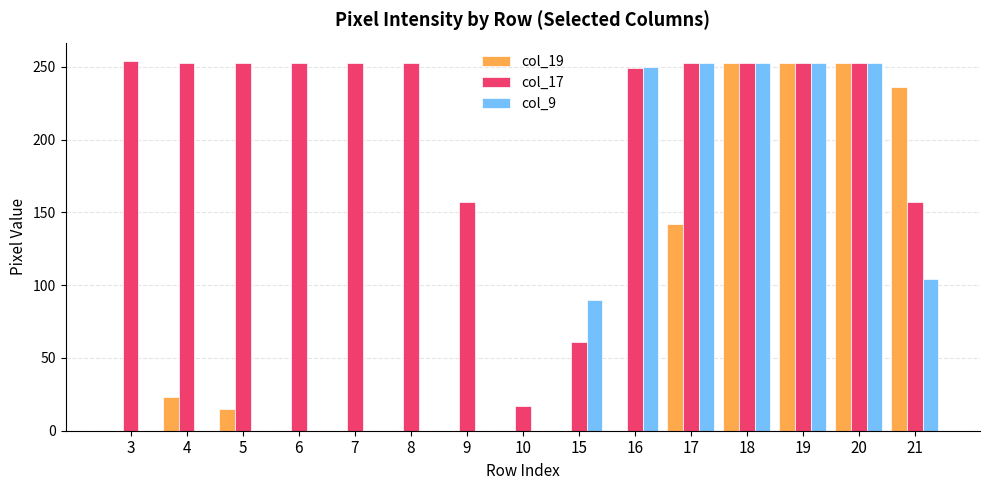

Which series has the largest total across all categories?

col_17